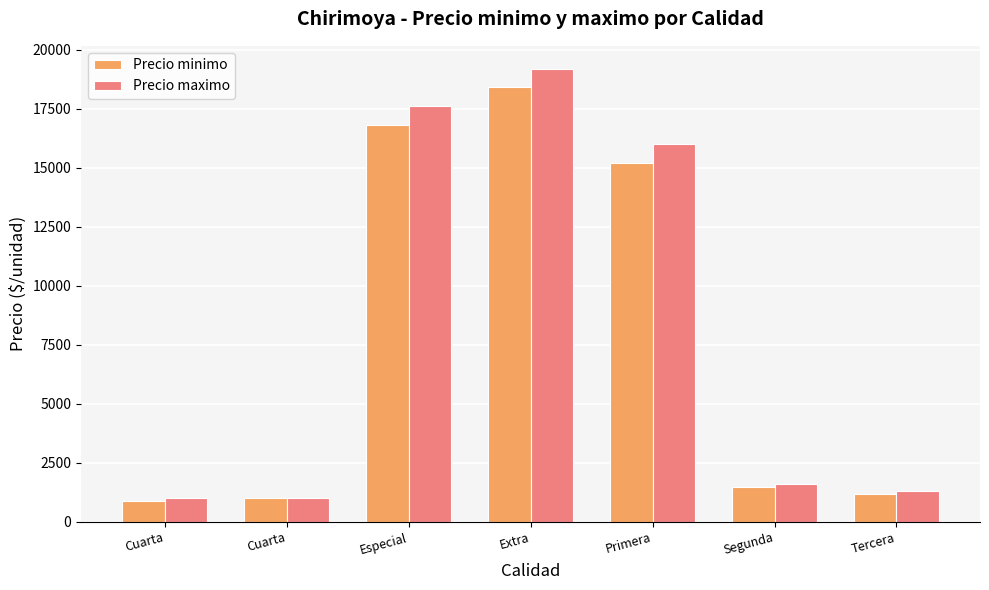

Reading left to right, extract all data points from this chart.

Precio minimo: Cuarta=900	Cuarta=1000	Especial=16800	Extra=18400	Primera=15200	Segunda=1500	Tercera=1200
Precio maximo: Cuarta=1000	Cuarta=1000	Especial=17600	Extra=19200	Primera=16000	Segunda=1600	Tercera=1300